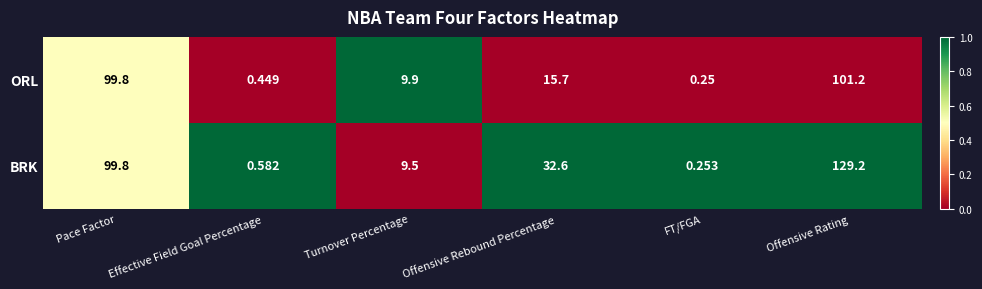

Which series has the largest total across all categories?

BRK